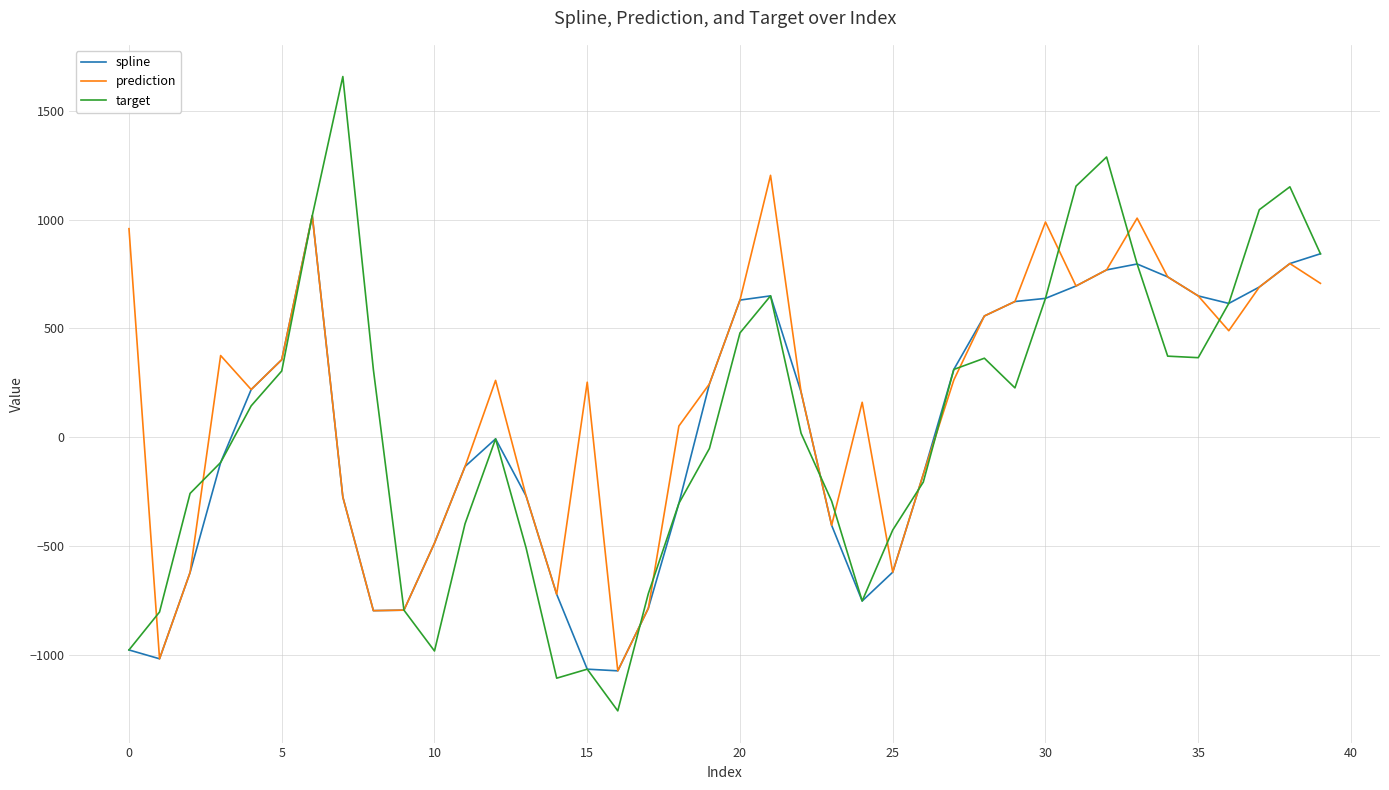

How many lines are shown in the chart?

3